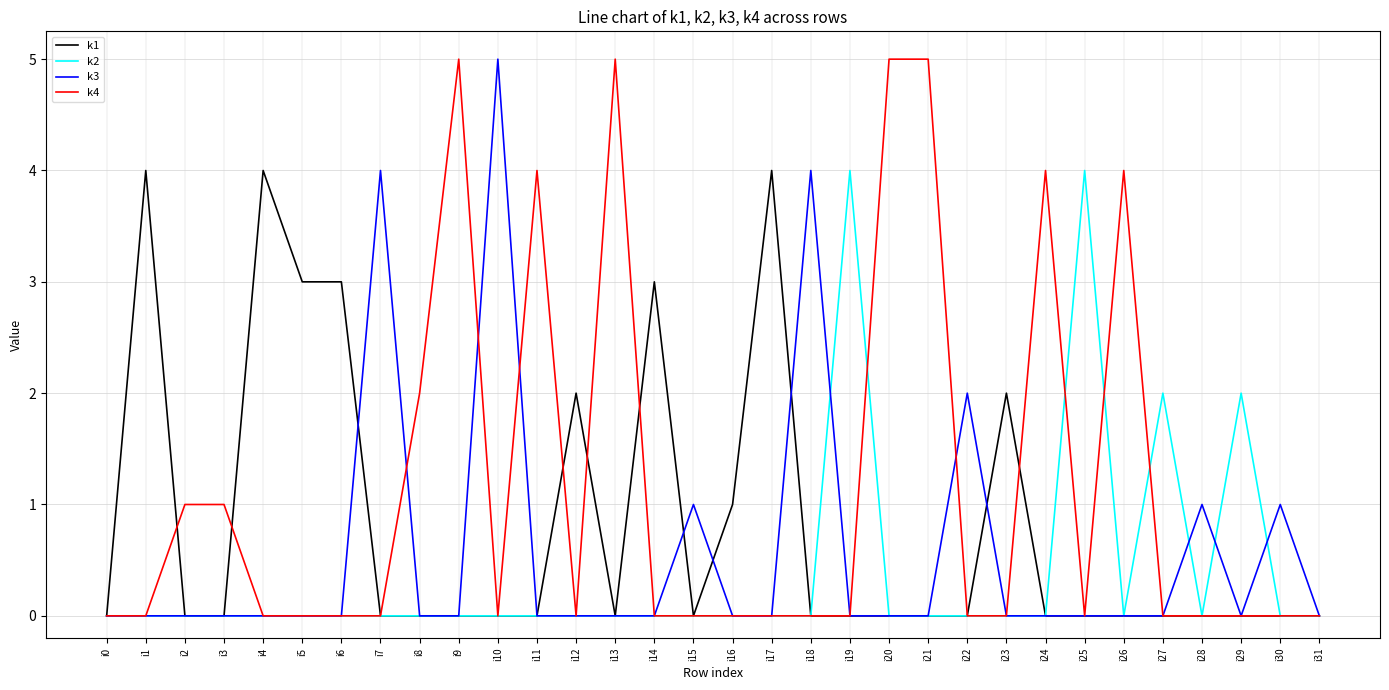

Reading right to left, list all the values displayed in this chart.

k1: i31=0	i30=0	i29=0	i28=0	i27=0	i26=0	i25=0	i24=0	i23=2	i22=0	i21=0	i20=0	i19=0	i18=0	i17=4	i16=1	i15=0	i14=3	i13=0	i12=2	i11=0	i10=0	i9=0	i8=0	i7=0	i6=3	i5=3	i4=4	i3=0	i2=0	i1=4	i0=0
k2: i31=0	i30=0	i29=2	i28=0	i27=2	i26=0	i25=4	i24=0	i23=0	i22=0	i21=0	i20=0	i19=4	i18=0	i17=0	i16=0	i15=0	i14=0	i13=0	i12=0	i11=0	i10=0	i9=0	i8=0	i7=0	i6=0	i5=0	i4=0	i3=0	i2=0	i1=0	i0=0
k3: i31=0	i30=1	i29=0	i28=1	i27=0	i26=0	i25=0	i24=0	i23=0	i22=2	i21=0	i20=0	i19=0	i18=4	i17=0	i16=0	i15=1	i14=0	i13=0	i12=0	i11=0	i10=5	i9=0	i8=0	i7=4	i6=0	i5=0	i4=0	i3=0	i2=0	i1=0	i0=0
k4: i31=0	i30=0	i29=0	i28=0	i27=0	i26=4	i25=0	i24=4	i23=0	i22=0	i21=5	i20=5	i19=0	i18=0	i17=0	i16=0	i15=0	i14=0	i13=5	i12=0	i11=4	i10=0	i9=5	i8=2	i7=0	i6=0	i5=0	i4=0	i3=1	i2=1	i1=0	i0=0